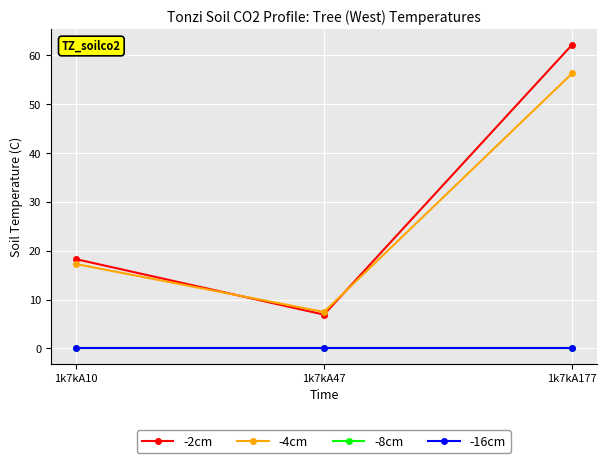

Is this an area chart (filled region under the line)?

No